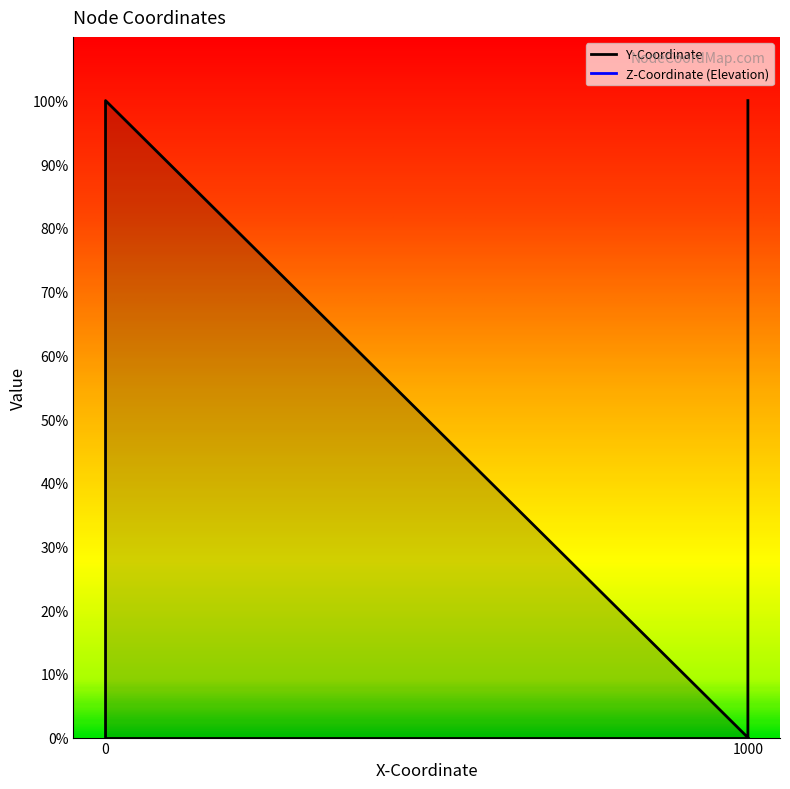

List the series in order of their overall mean, highest first.

Y-Coordinate, Z-Coordinate (Elevation)